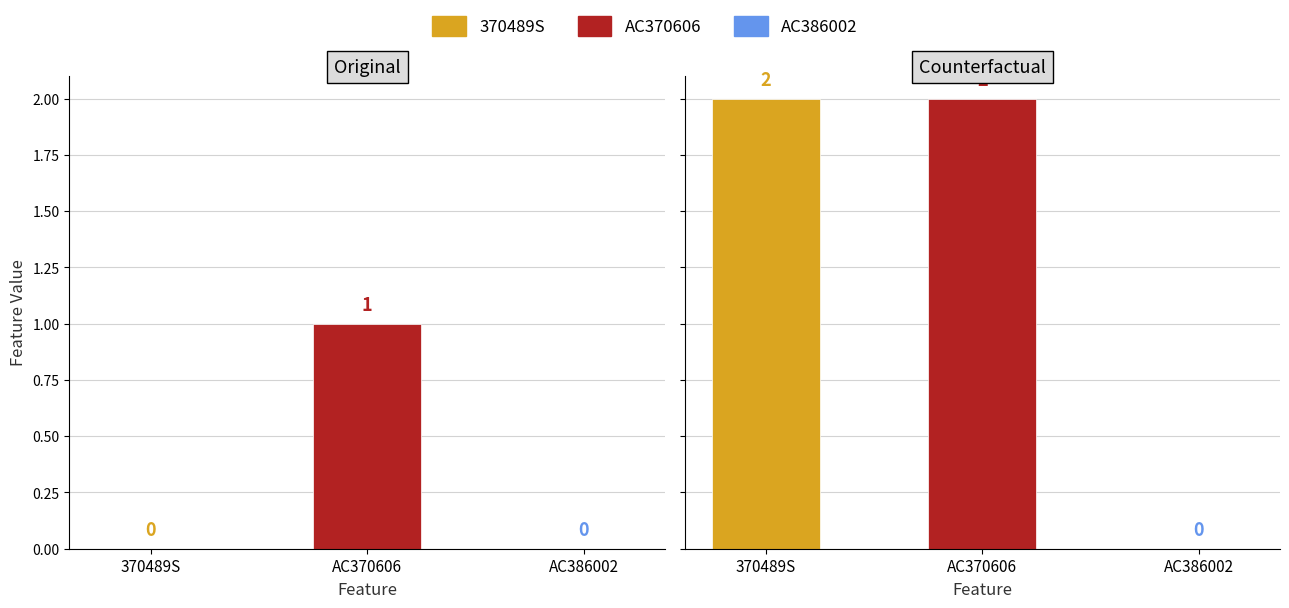

The value of AC370606 at 20 is 0. True or false?

False